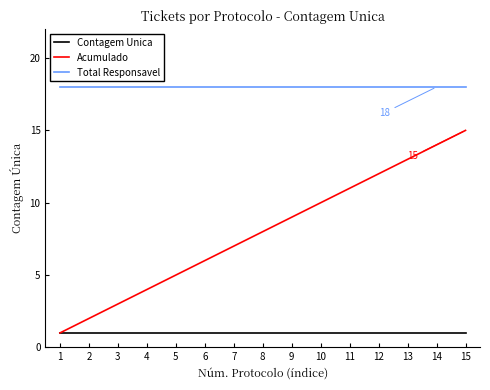

The value of Total Responsavel at 5 is 18. True or false?

True